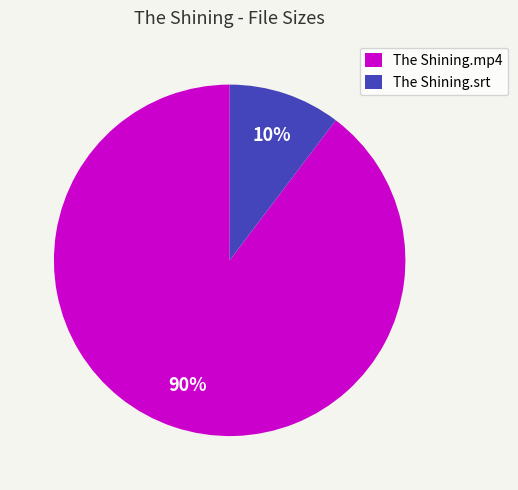

To the nearest percent, what is the average slice percentage?

50%